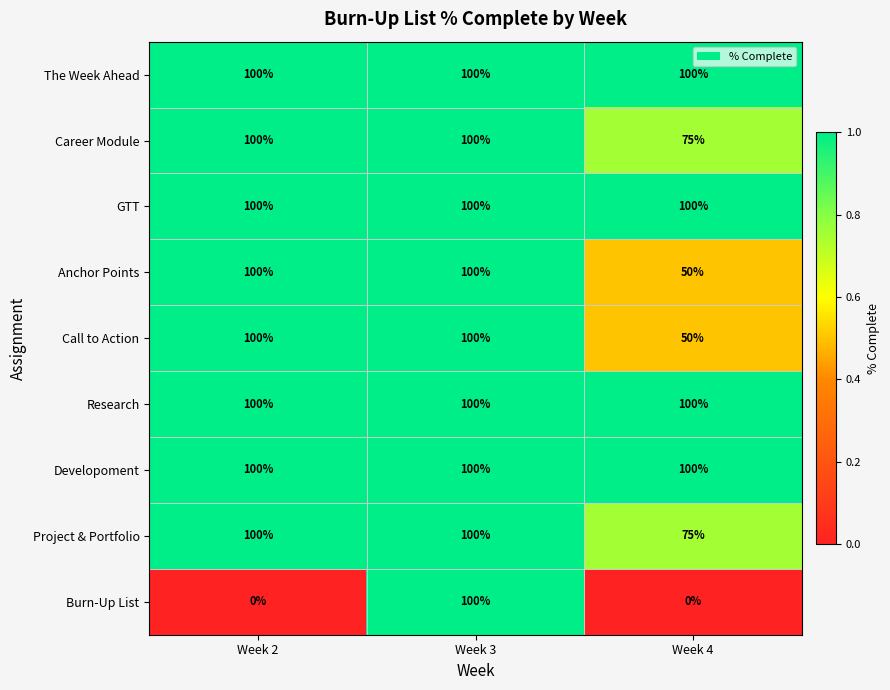

The GTT series shows 137 at Week 4. True or false?

False